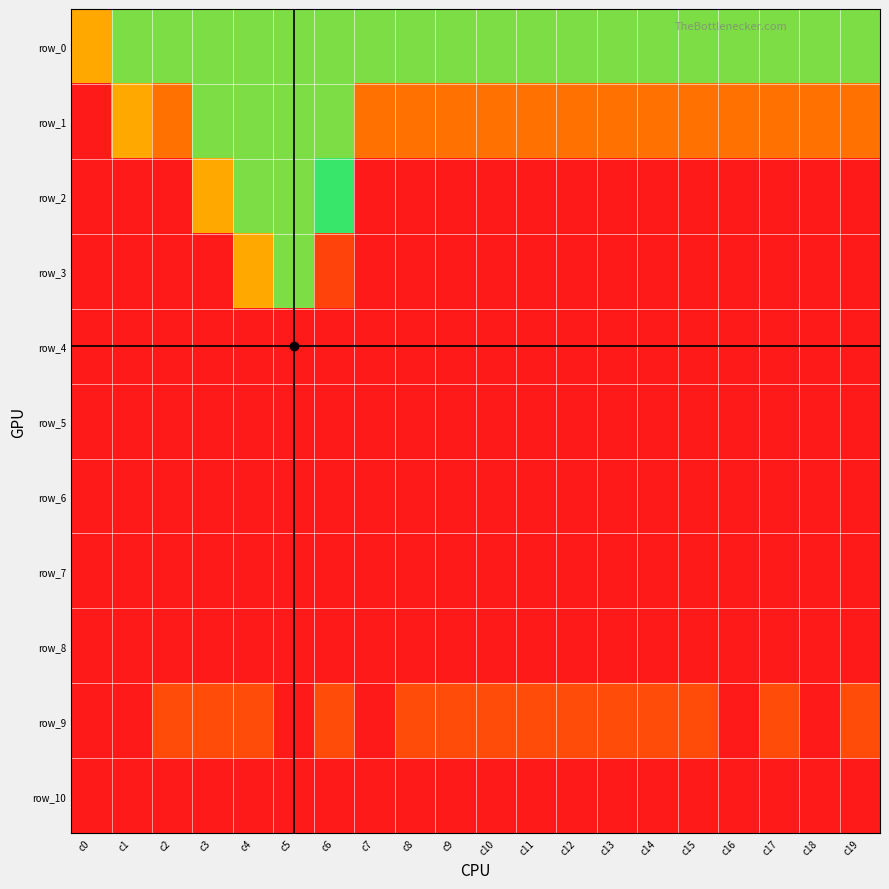

Reading left to right, what are all the values shown in this chart?

row_0: c0=8	c1=5	c2=5	c3=5	c4=5	c5=5	c6=5	c7=5	c8=5	c9=5	c10=5	c11=5	c12=5	c13=5	c14=5	c15=5	c16=5	c17=5	c18=5	c19=5
row_1: c0=-1	c1=8	c2=9	c3=5	c4=5	c5=5	c6=5	c7=9	c8=9	c9=9	c10=9	c11=9	c12=9	c13=9	c14=9	c15=9	c16=9	c17=9	c18=9	c19=9
row_2: c0=-1	c1=-1	c2=-1	c3=8	c4=5	c5=5	c6=6	c7=-1	c8=-1	c9=-1	c10=-1	c11=-1	c12=-1	c13=-1	c14=-1	c15=-1	c16=-1	c17=-1	c18=-1	c19=-1
row_3: c0=-1	c1=-1	c2=-1	c3=-1	c4=8	c5=5	c6=10	c7=-1	c8=-1	c9=-1	c10=-1	c11=-1	c12=-1	c13=-1	c14=-1	c15=-1	c16=-1	c17=-1	c18=-1	c19=-1
row_4: c0=-1	c1=-1	c2=-1	c3=-1	c4=-1	c5=11	c6=-1	c7=-1	c8=-1	c9=-1	c10=-1	c11=-1	c12=-1	c13=-1	c14=-1	c15=-1	c16=-1	c17=-1	c18=-1	c19=-1
row_5: c0=-1	c1=-1	c2=-1	c3=-1	c4=-1	c5=-1	c6=-1	c7=-1	c8=-1	c9=-1	c10=-1	c11=-1	c12=-1	c13=-1	c14=-1	c15=-1	c16=-1	c17=-1	c18=-1	c19=-1
row_6: c0=-1	c1=-1	c2=-1	c3=-1	c4=-1	c5=-1	c6=-1	c7=-1	c8=-1	c9=-1	c10=-1	c11=-1	c12=-1	c13=-1	c14=-1	c15=-1	c16=-1	c17=-1	c18=-1	c19=-1
row_7: c0=-1	c1=-1	c2=-1	c3=-1	c4=-1	c5=-1	c6=-1	c7=-1	c8=-1	c9=-1	c10=-1	c11=-1	c12=-1	c13=-1	c14=-1	c15=-1	c16=-1	c17=-1	c18=-1	c19=-1
row_8: c0=-1	c1=-1	c2=-1	c3=-1	c4=-1	c5=-1	c6=-1	c7=-1	c8=-1	c9=-1	c10=-1	c11=-1	c12=-1	c13=-1	c14=-1	c15=-1	c16=-1	c17=-1	c18=-1	c19=-1
row_9: c0=-1	c1=-1	c2=1	c3=1	c4=1	c5=-1	c6=1	c7=-1	c8=1	c9=1	c10=1	c11=1	c12=1	c13=1	c14=1	c15=1	c16=-1	c17=1	c18=-1	c19=1
row_10: c0=-1	c1=-1	c2=-1	c3=-1	c4=-1	c5=-1	c6=-1	c7=-1	c8=-1	c9=-1	c10=-1	c11=-1	c12=-1	c13=-1	c14=-1	c15=-1	c16=-1	c17=-1	c18=-1	c19=-1